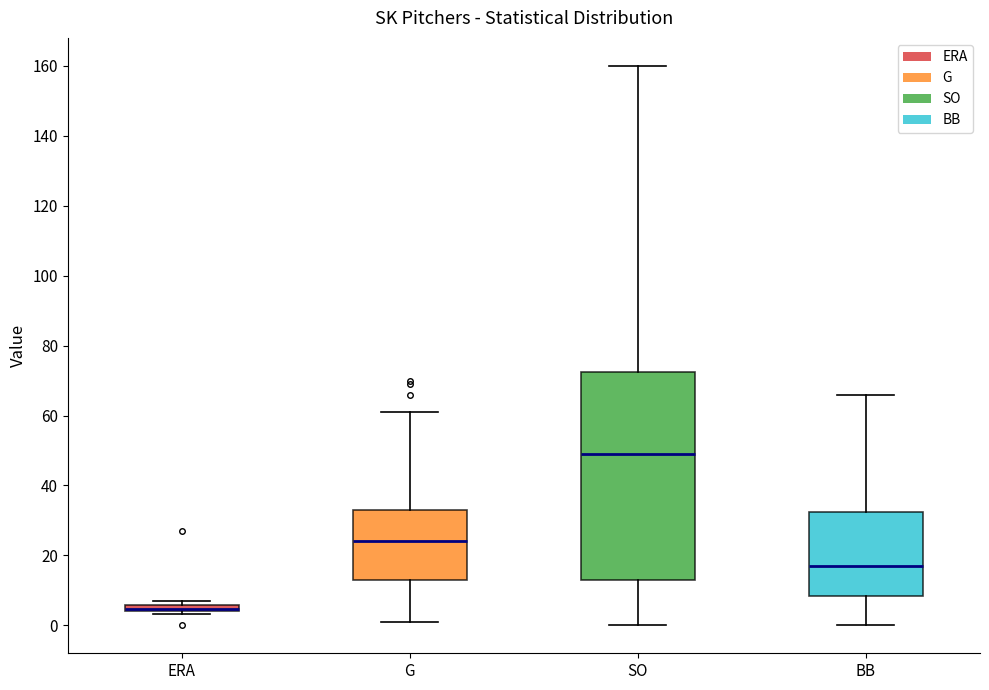

Comparing the boxes themselves (not the whiskers), which one is the tallest?

SO